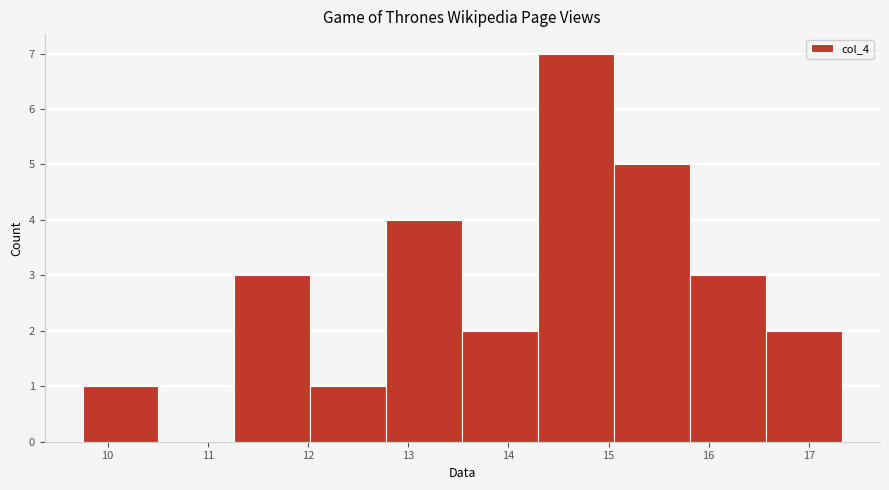

Reading left to right, transcribe this chart: for each bar, give the range it covers on the x-axis and its height. Neither the bar edges nor the heights are printed on the chart, so give them approximately, as read against the axes.

9.8 to 10.5: 1
10.5 to 11.3: 0
11.3 to 12.0: 3
12.0 to 12.8: 1
12.8 to 13.5: 4
13.5 to 14.3: 2
14.3 to 15.1: 7
15.1 to 15.8: 5
15.8 to 16.6: 3
16.6 to 17.3: 2